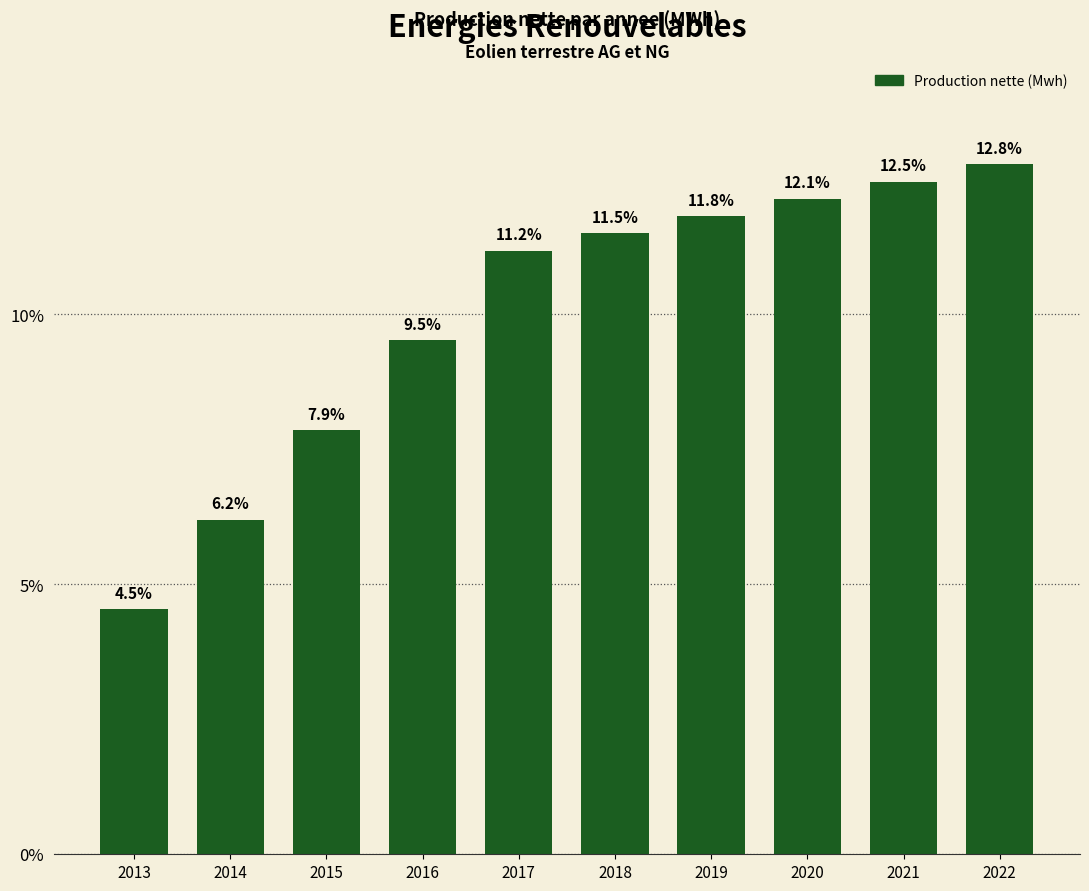

Rank the categories by value from lowest to highest.

2013, 2014, 2015, 2016, 2017, 2018, 2019, 2020, 2021, 2022